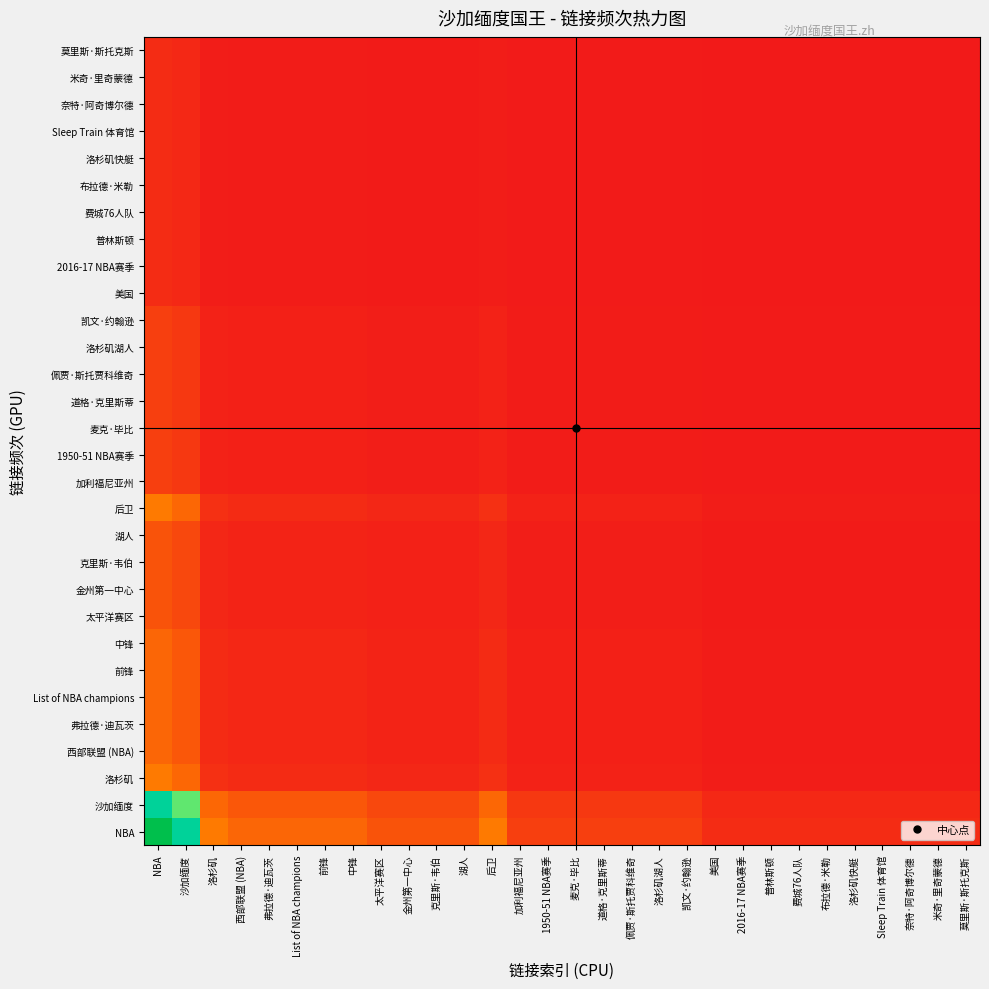

Which series changed the most between 佩贾·斯托贾科维奇 and 普林斯顿?

NBA